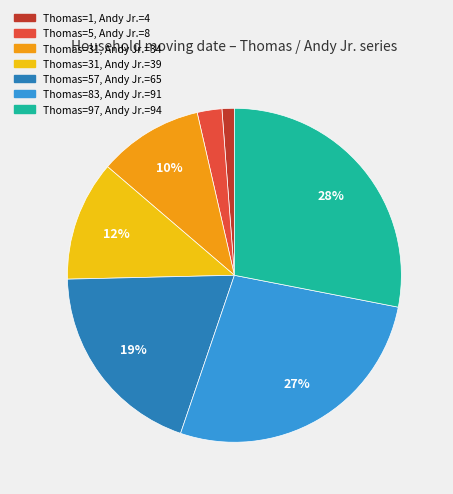

Is there any slice that represents more than half of the pie?

No